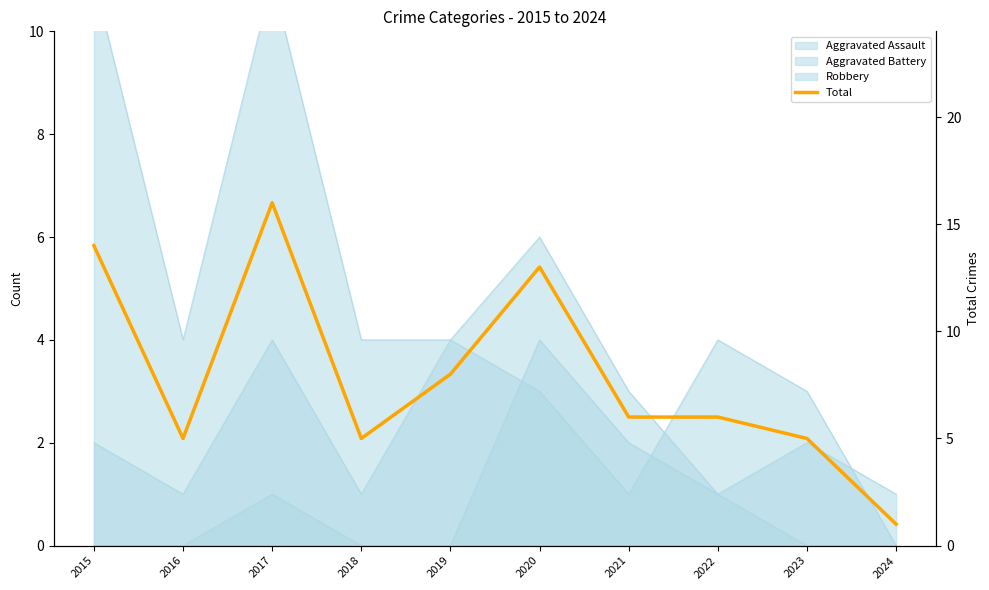

What is the difference between the values at 2017 and 2021?

10